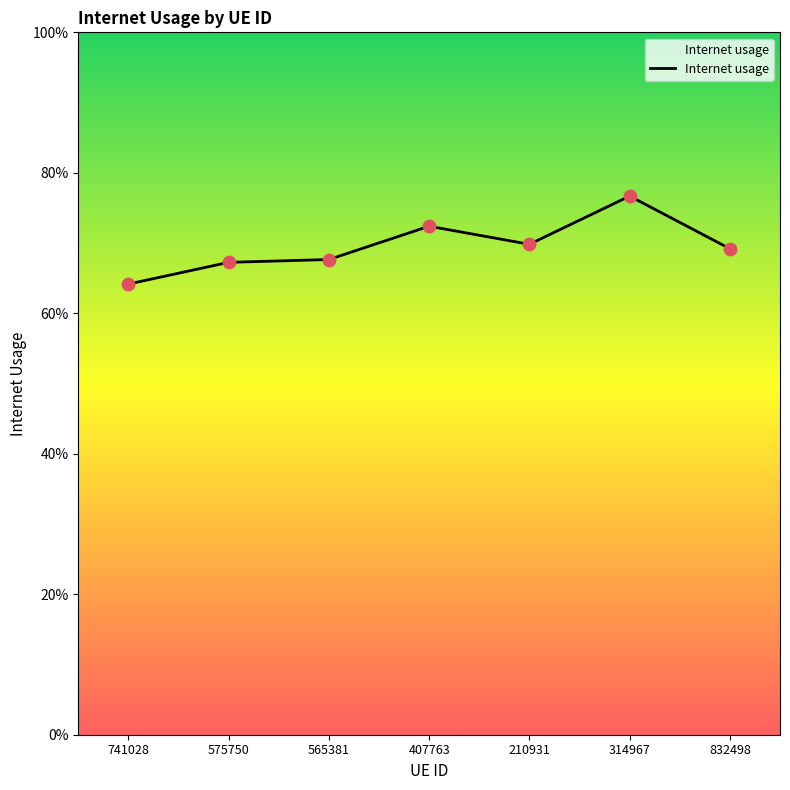

What is the change in value from 575750 to 314967?

+0.1